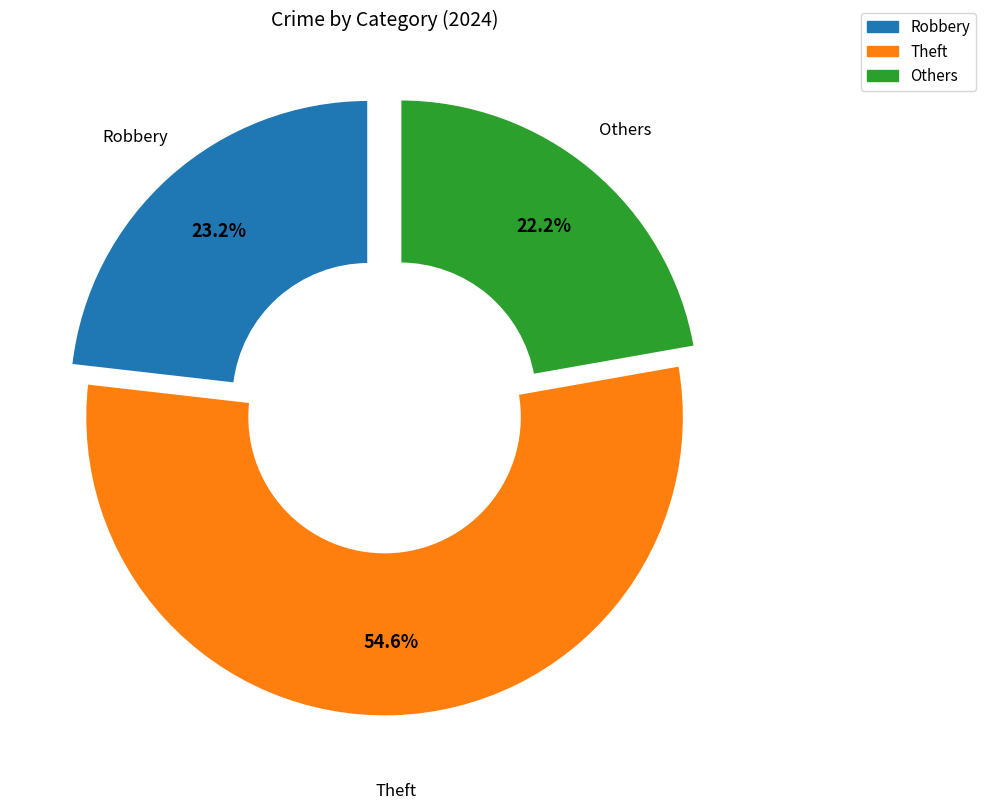

Is there any slice that represents more than half of the pie?

Yes